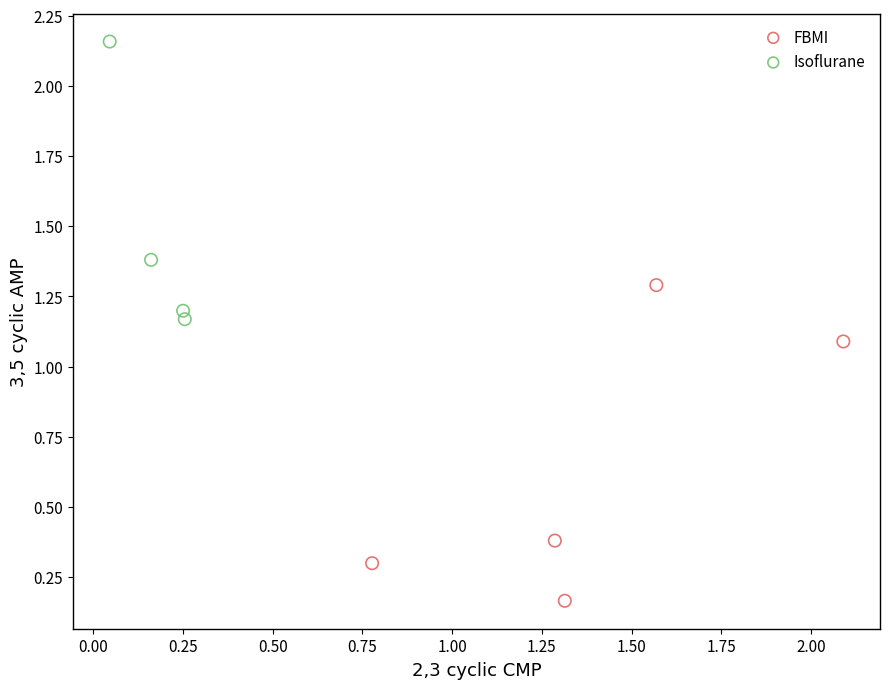

Which series reaches the minimum Y coordinate?

FBMI